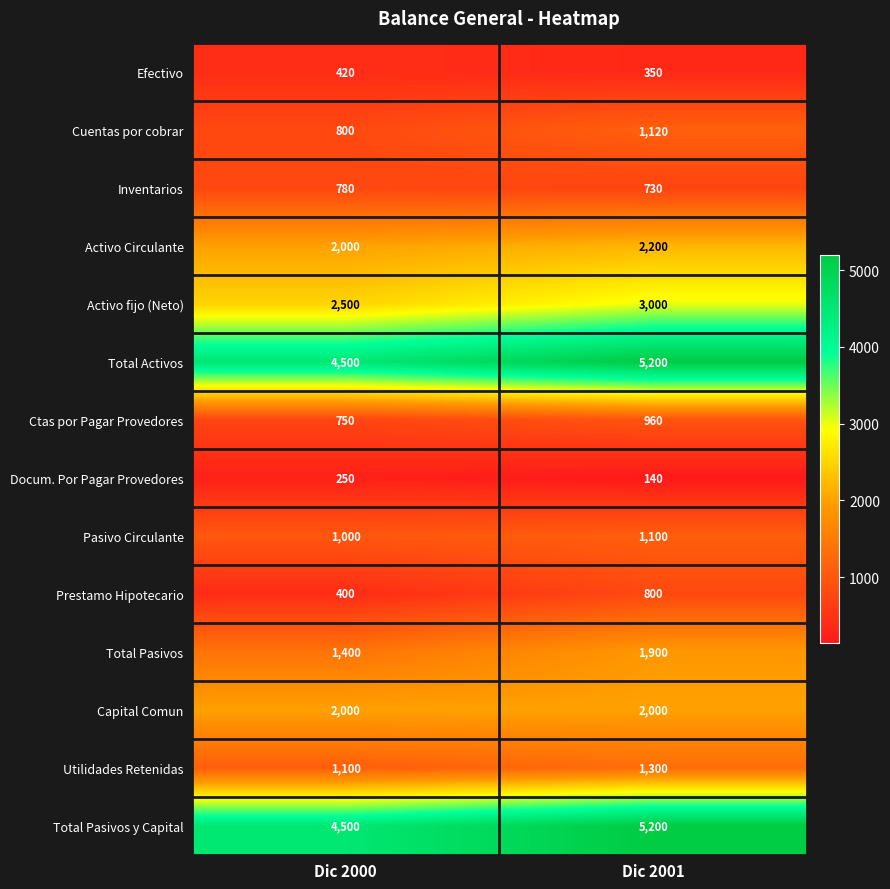

What is the difference between the highest and lowest values at Dic 2001?

5060